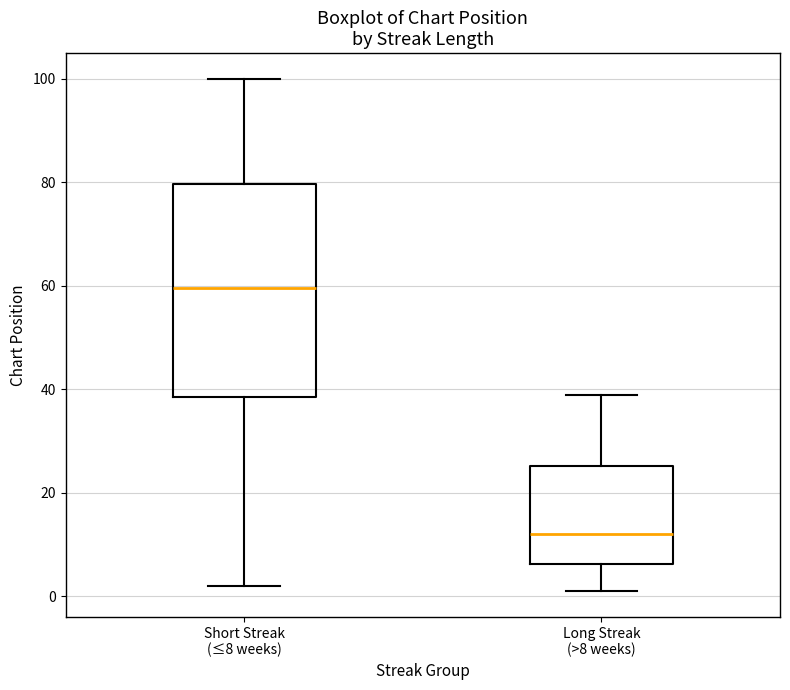

Which box's median line is the lowest?

Long Streak (>8 weeks)